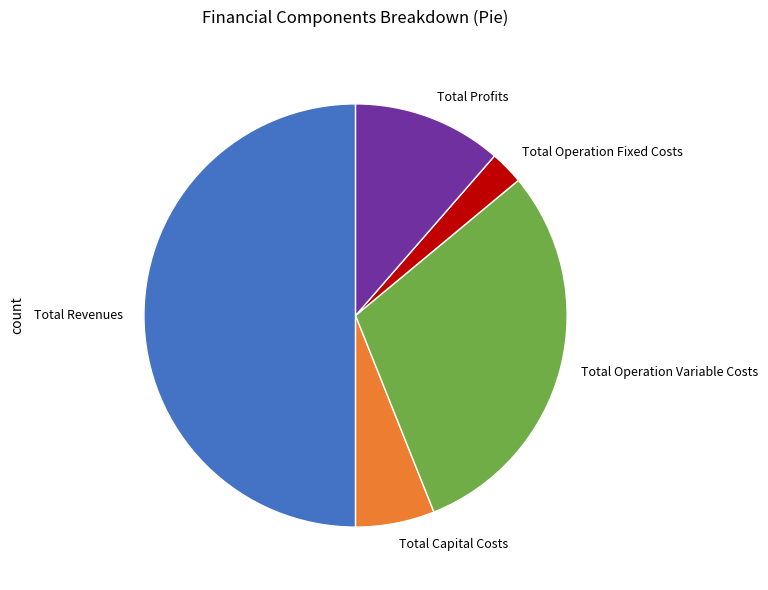

True or false: Total Profits accounts for 11% of the total.

True